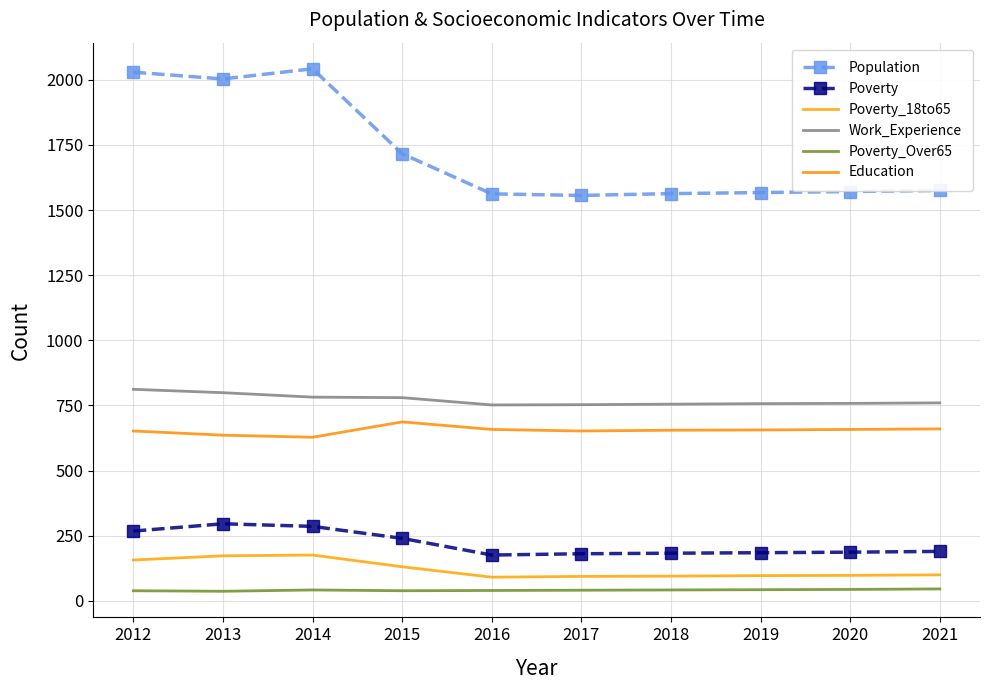

At which label does Work_Experience reach its minimum?

2016